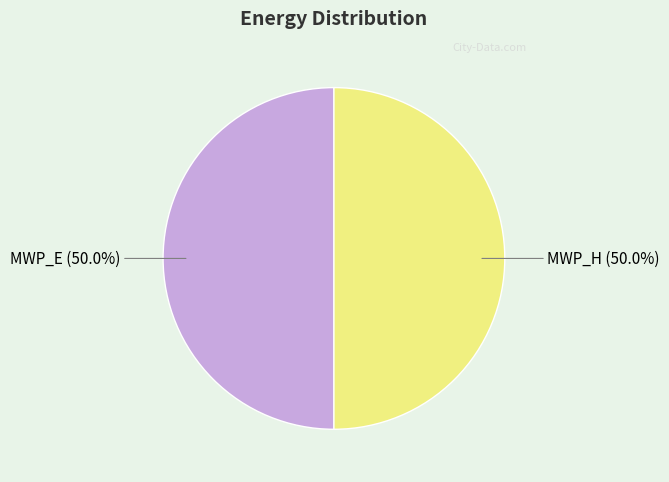

Is the sum of MWP_H and MWP_E greater than half?

Yes